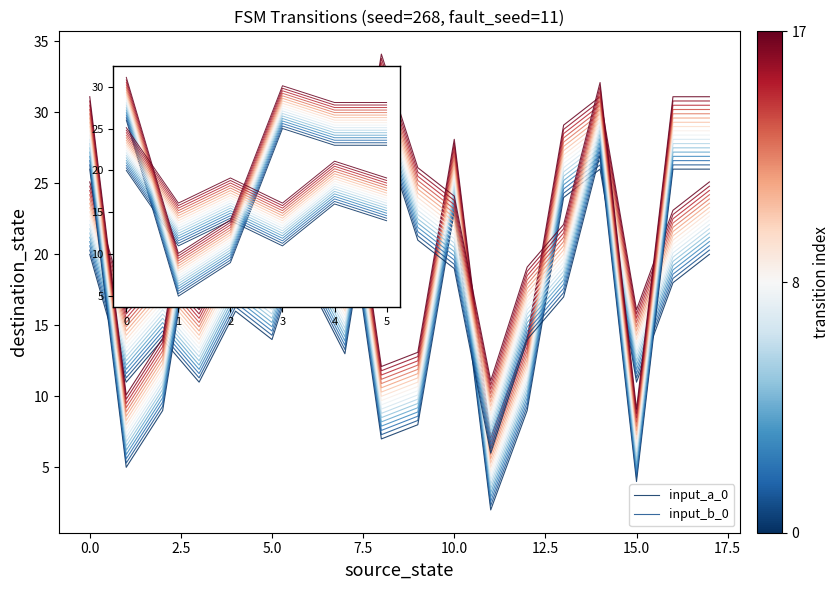

What are all the series names shown in the legend?

input_a_0, input_b_0